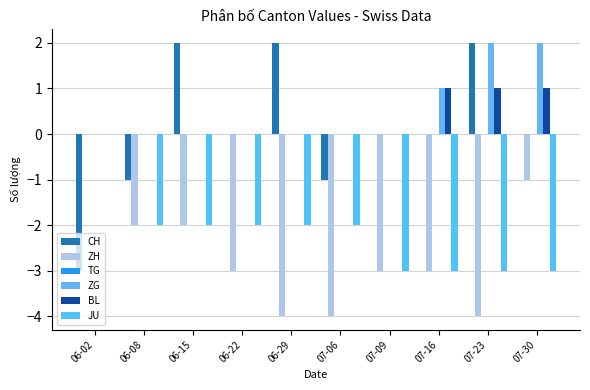

Reading left to right, list all the values displayed in this chart.

CH: 06-02=-3	06-08=-1	06-15=2	06-22=0	06-29=2	07-06=-1	07-09=0	07-16=0	07-23=2	07-30=0
ZH: 06-02=0	06-08=-2	06-15=-2	06-22=-3	06-29=-4	07-06=-4	07-09=-3	07-16=-3	07-23=-4	07-30=-1
TG: 06-02=0	06-08=0	06-15=0	06-22=0	06-29=0	07-06=0	07-09=0	07-16=0	07-23=0	07-30=0
ZG: 06-02=0	06-08=0	06-15=0	06-22=0	06-29=0	07-06=0	07-09=0	07-16=1	07-23=2	07-30=2
BL: 06-02=0	06-08=0	06-15=0	06-22=0	06-29=0	07-06=0	07-09=0	07-16=1	07-23=1	07-30=1
JU: 06-02=0	06-08=-2	06-15=-2	06-22=-2	06-29=-2	07-06=-2	07-09=-3	07-16=-3	07-23=-3	07-30=-3